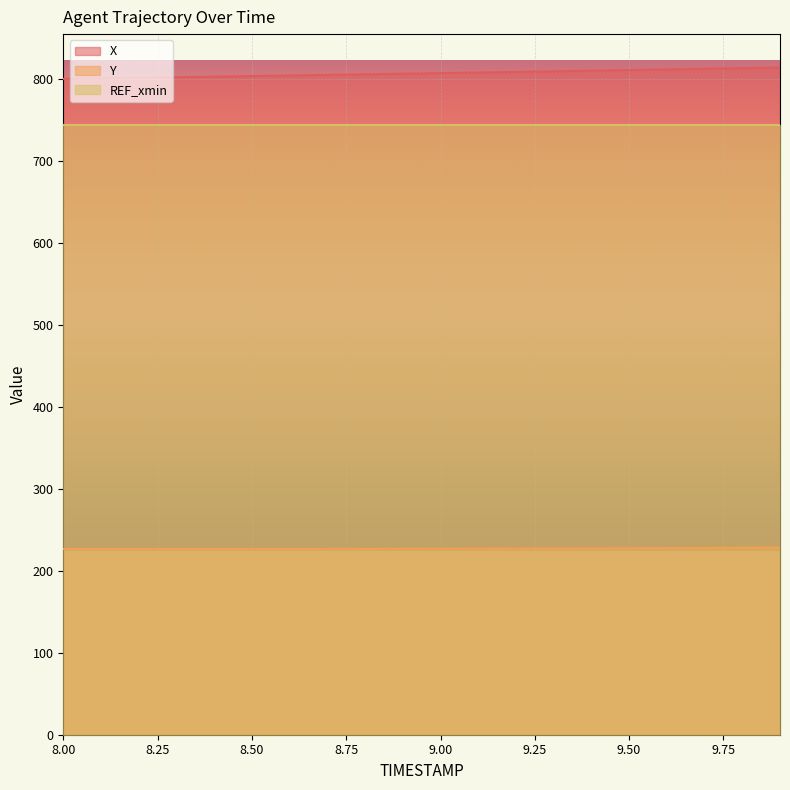

What is the label of the 14th point from the left?

9.3